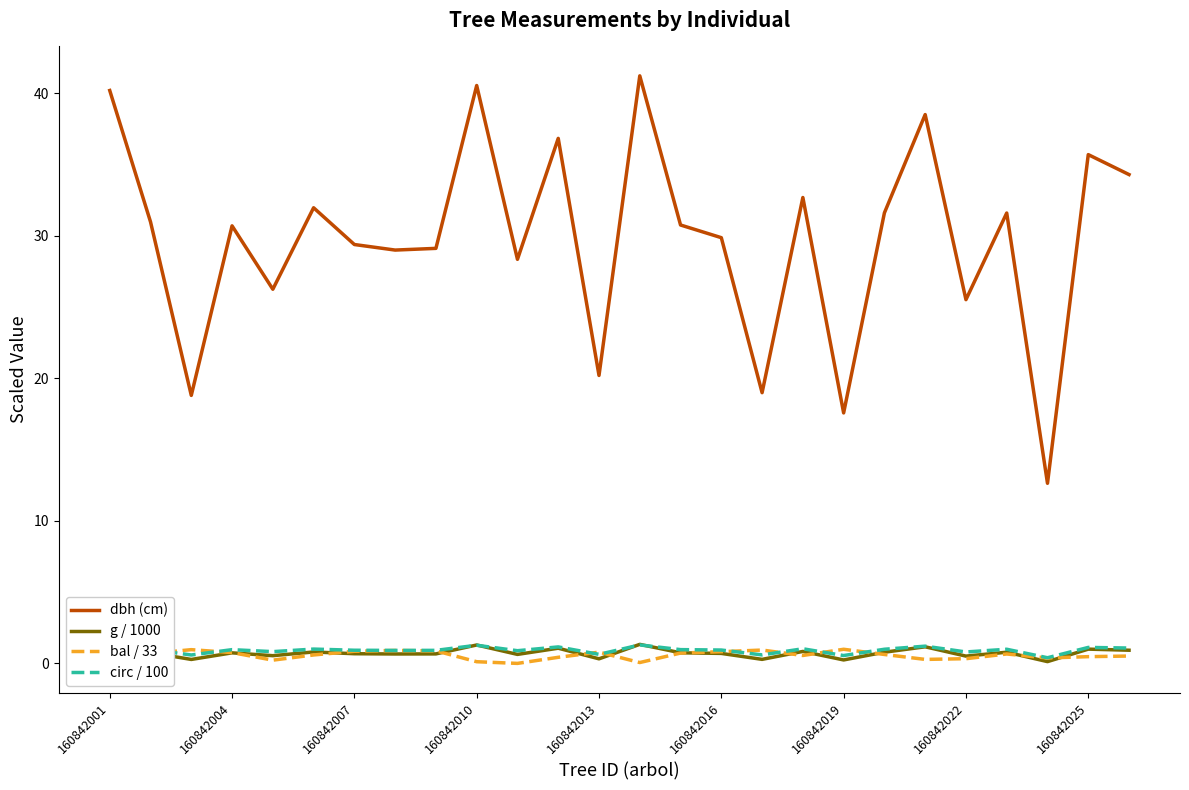

Which series has the largest total across all categories?

dbh (cm)